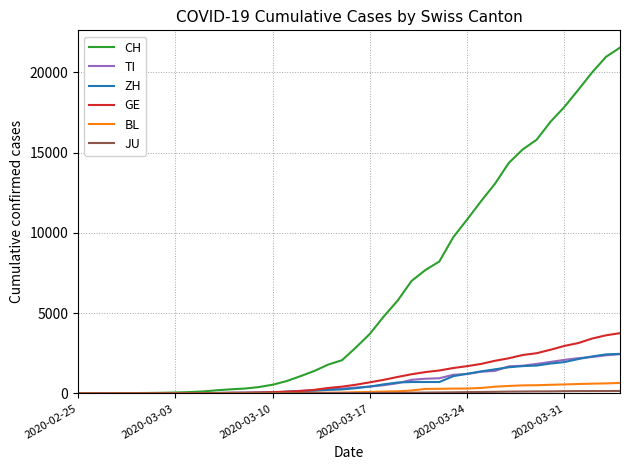

Which series has the largest total across all categories?

CH